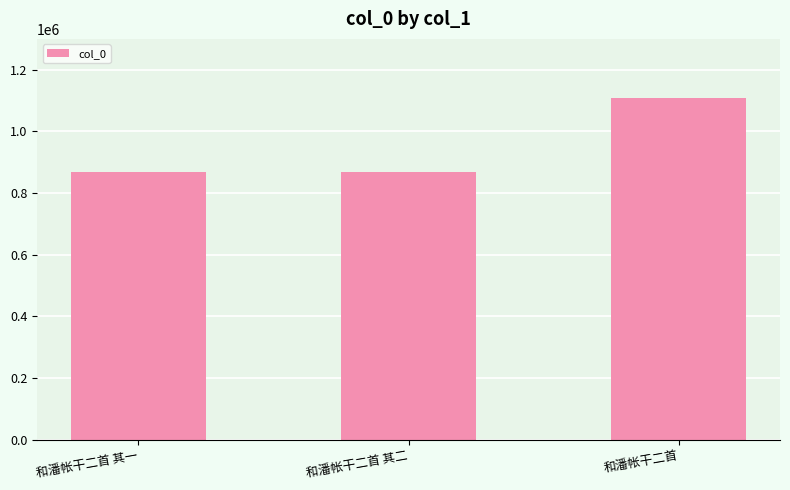

At which label is the value closest to 987534?

和潘帐干二首 其二